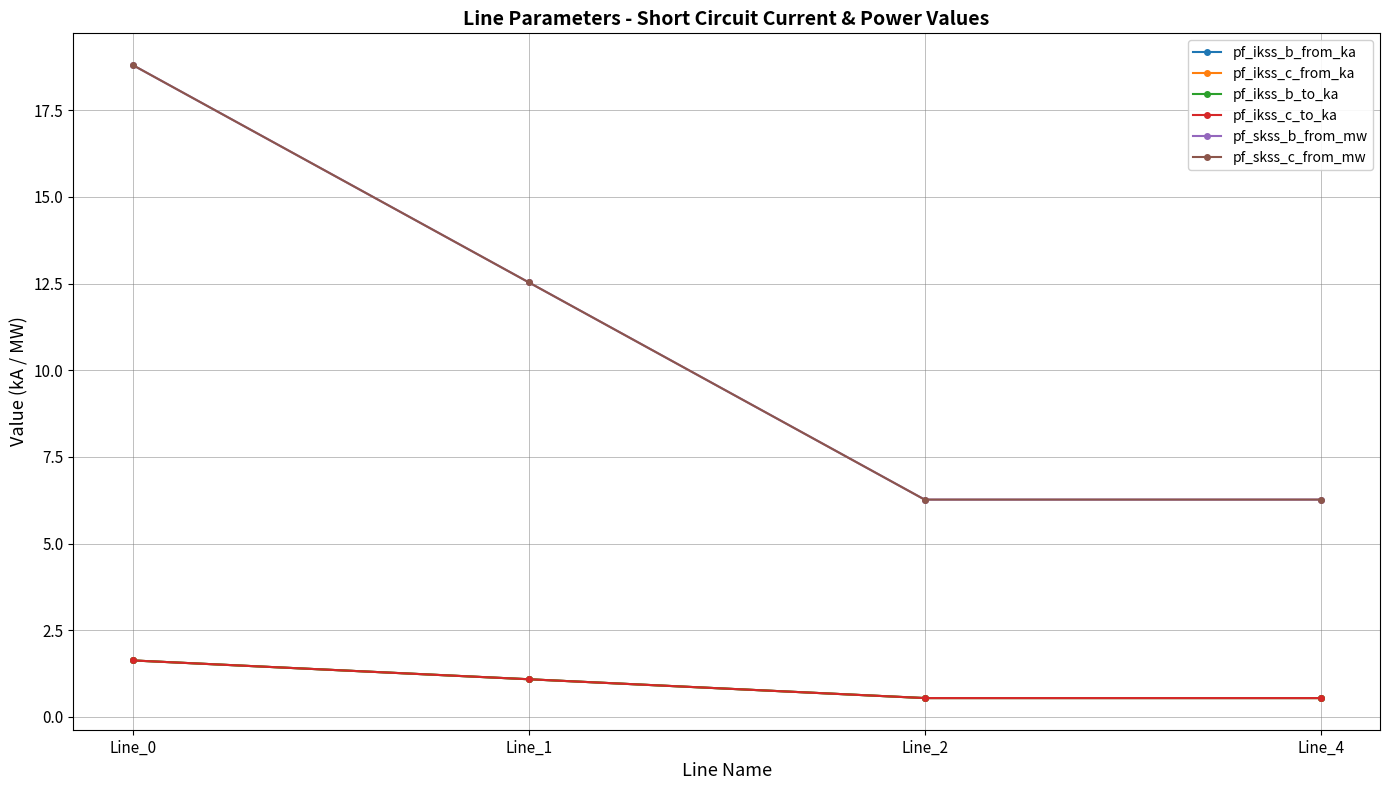

Reading left to right, extract all data points from this chart.

pf_ikss_b_from_ka: 1.6	1.1	0.5	0.5
pf_ikss_c_from_ka: 1.6	1.1	0.5	0.5
pf_ikss_b_to_ka: 1.6	1.1	0.5	0.5
pf_ikss_c_to_ka: 1.6	1.1	0.5	0.5
pf_skss_b_from_mw: 18.8	12.5	6.3	6.3
pf_skss_c_from_mw: 18.8	12.5	6.3	6.3